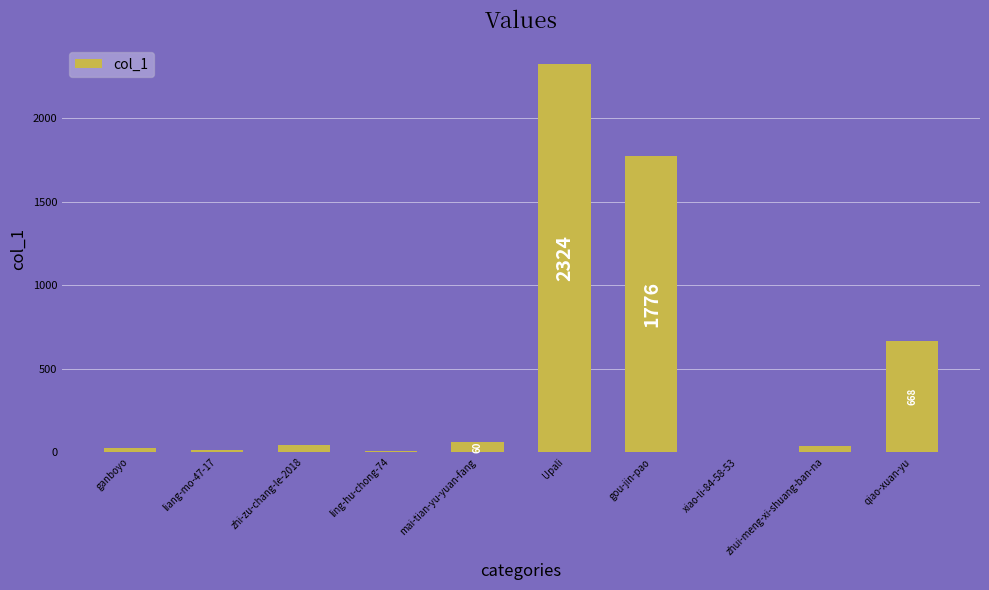

What is the change in value from Upali to qiao-xuan-yu?

-1656